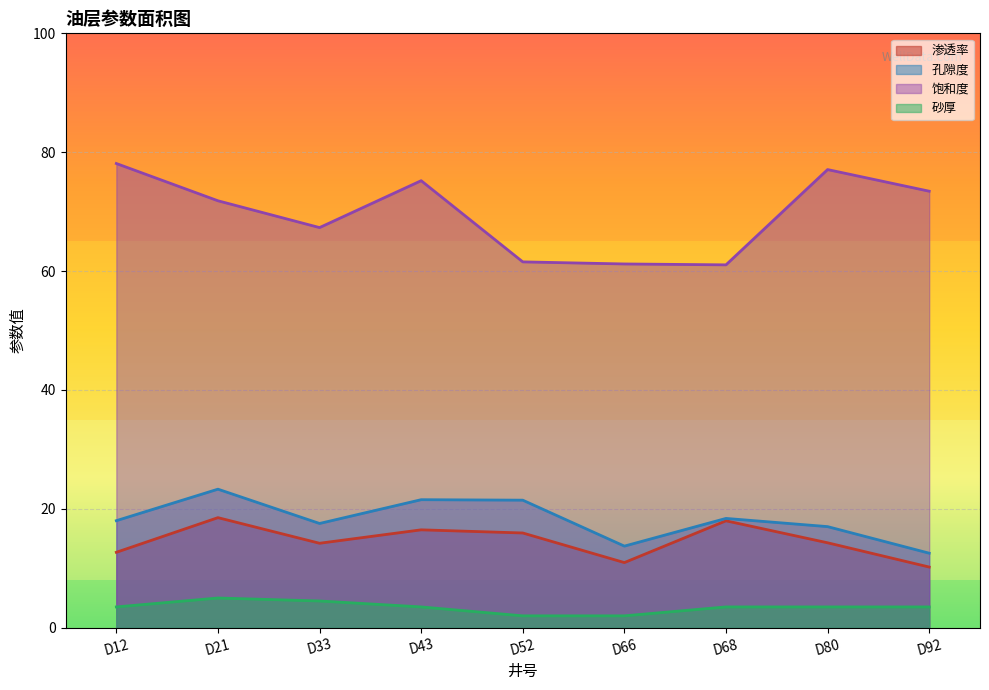

Between D80 and D12, which is larger?

D80